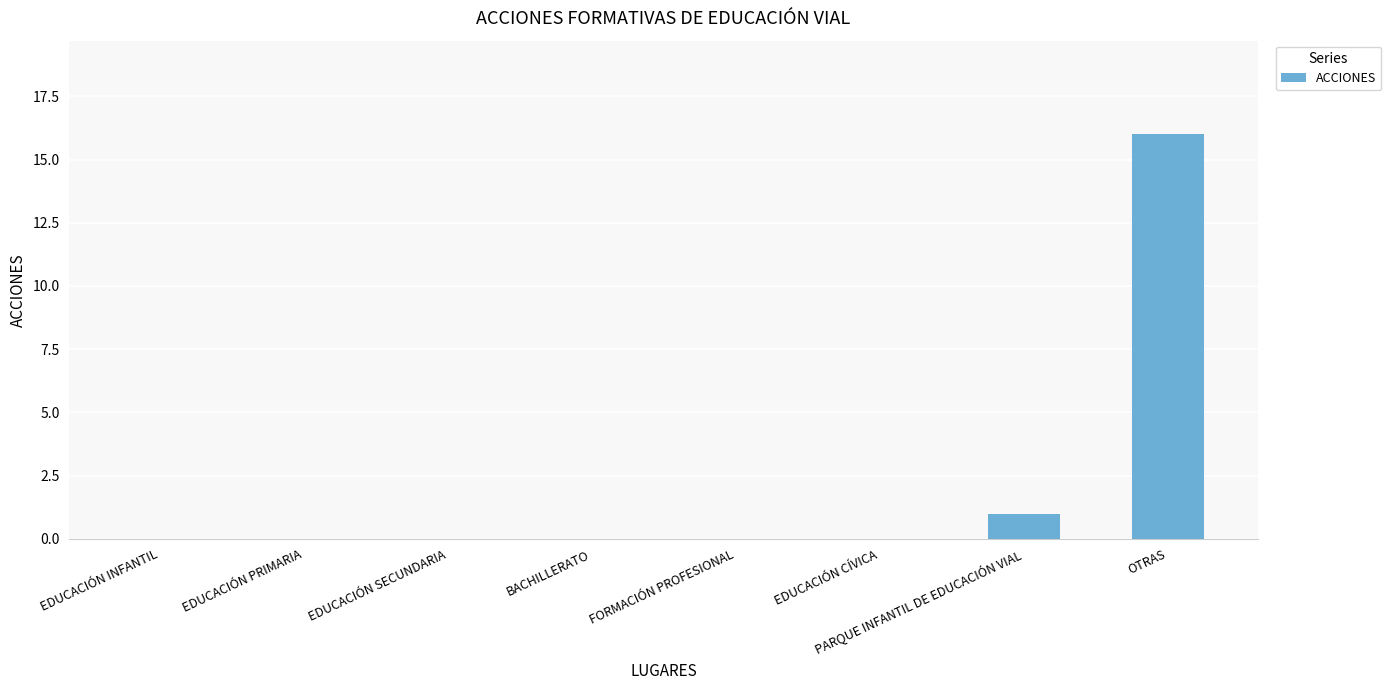

Reading right to left, list all the values displayed in this chart.

OTRAS=16	PARQUE INFANTIL DE EDUCACIÓN VIAL=1	EDUCACIÓN CÍVICA=0	FORMACIÓN PROFESIONAL=0	BACHILLERATO=0	EDUCACIÓN SECUNDARIA=0	EDUCACIÓN PRIMARIA=0	EDUCACIÓN INFANTIL=0